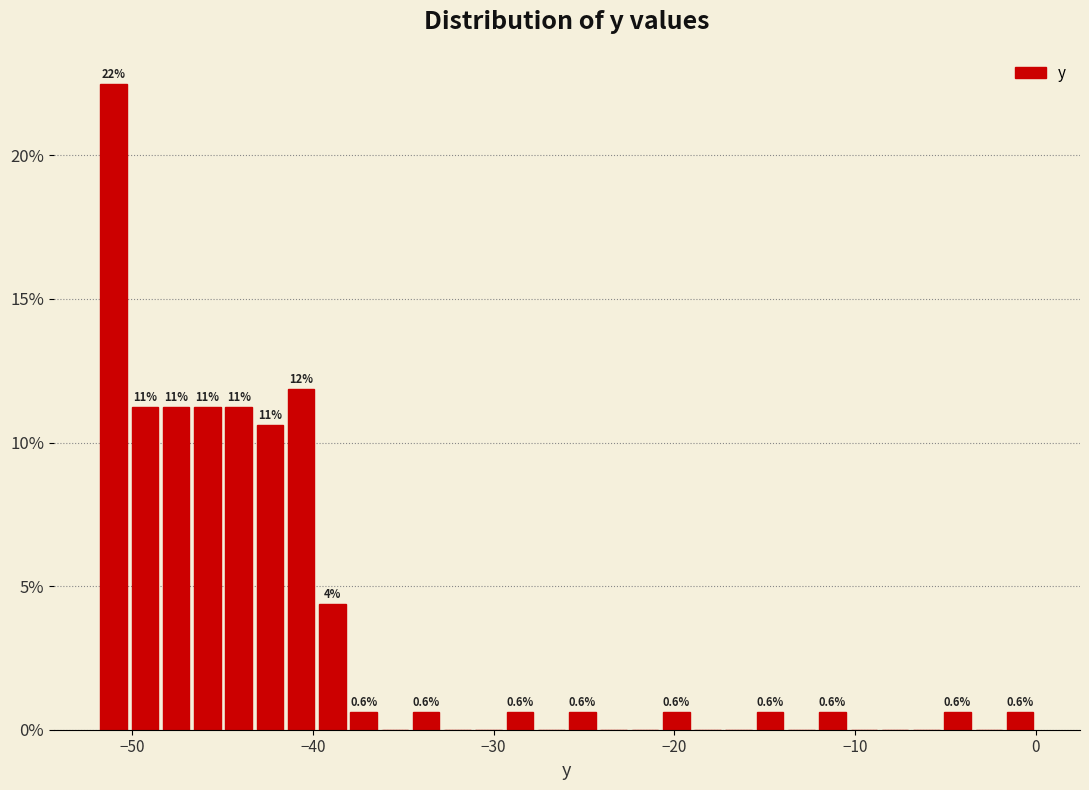

Read against the x-axis, roughly where is the centre of the tallest bar?

-51